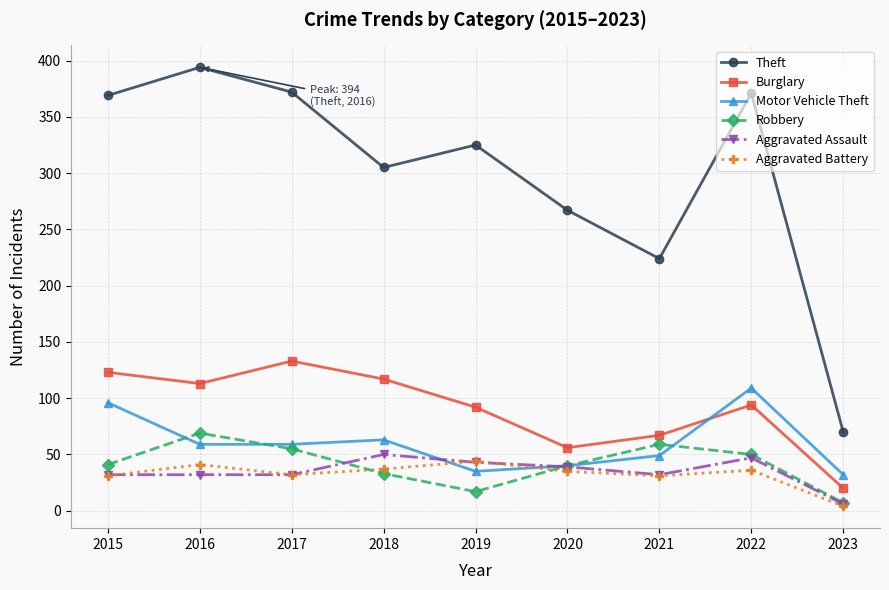

What is the approximate value of Burglary at 2016?

113